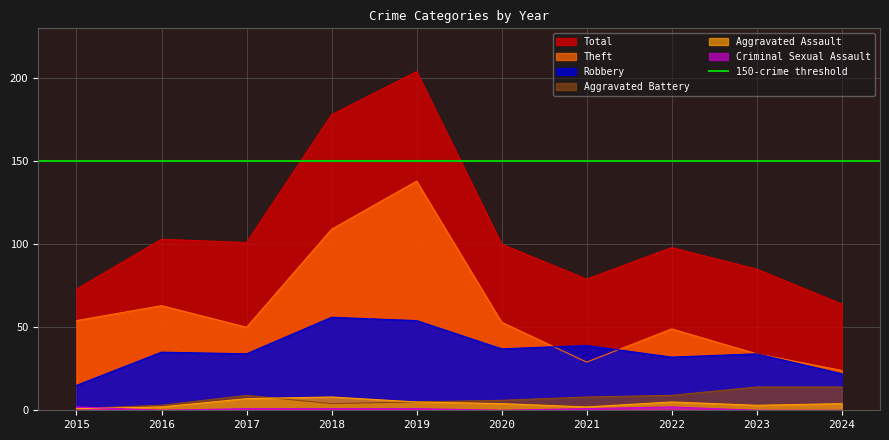

Is it true that Criminal Sexual Assault equals 1 at 2021?

True